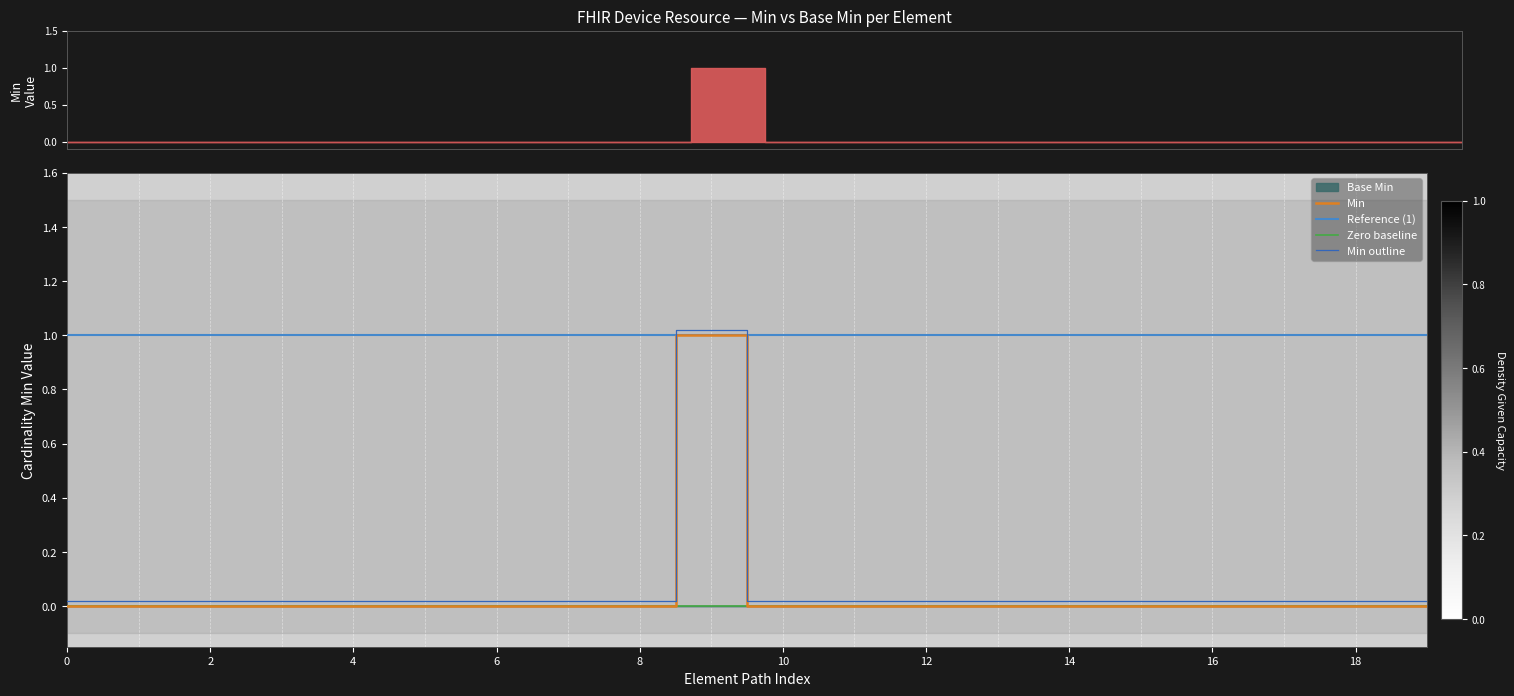

Reading left to right, what are all the values shown in this chart?

0	0	0	0	0	0	0	0	0	1	0	0	0	0	0	0	0	0	0	0